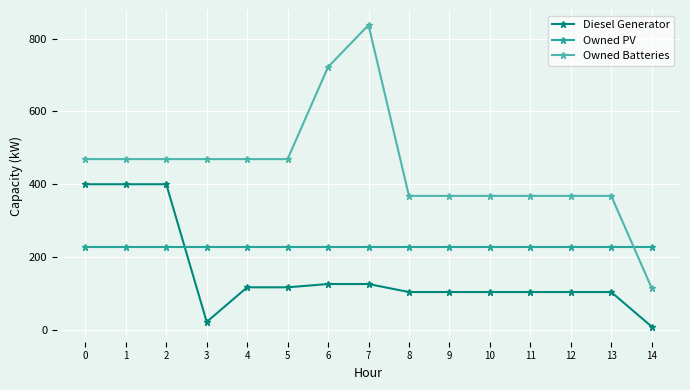

Reading left to right, what are all the values shown in this chart?

Diesel Generator: 0=400	1=400	2=400	3=22	4=117	5=117	6=126	7=126	8=104	9=104	10=104	11=104	12=104	13=104	14=9
Owned PV: 0=227	1=227	2=227	3=227	4=227	5=227	6=227	7=227	8=227	9=227	10=227	11=227	12=227	13=227	14=227
Owned Batteries: 0=469	1=469	2=469	3=469	4=469	5=469	6=722	7=837	8=368	9=368	10=368	11=368	12=368	13=368	14=115